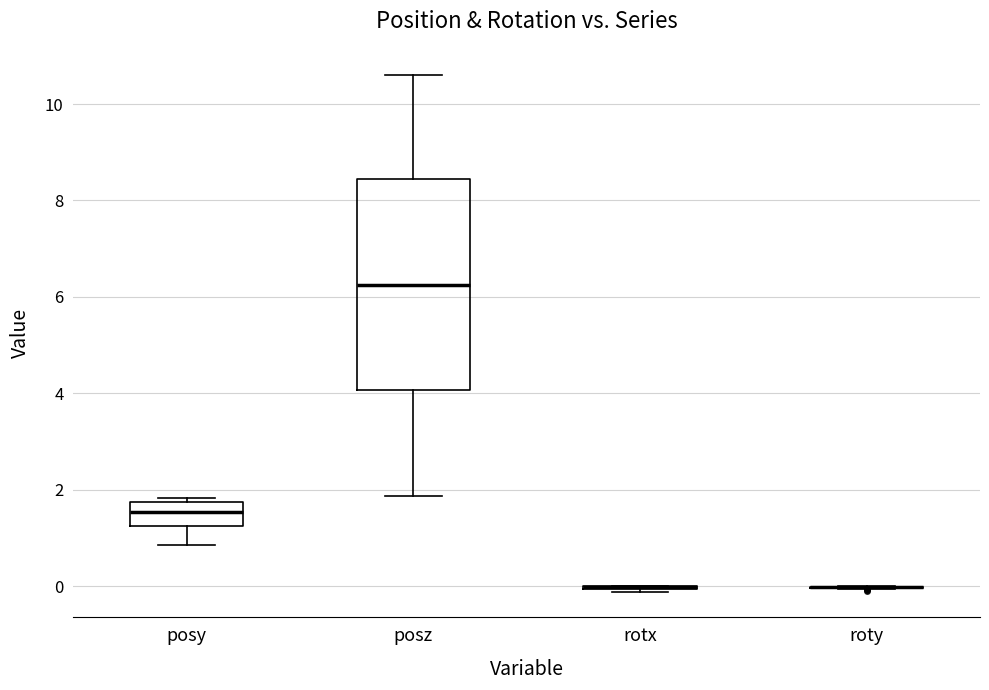

Reading left to right, transcribe this box plot: for each box, give where its median line is, the range the box spans, and where its two whiskers end, as read against the y-axis. The values are not printed on the chart, so give them approximately, as read against the axis.

posy: median 1.6, box 1.2 to 1.8, whiskers 0.8 to 1.8 (just above the box's upper edge)
posz: median 6.2, box 4.0 to 8.4, whiskers 1.8 to 10.6
rotx: box collapsed to a line at 0.0, whiskers -0.2 to 0.0
roty: box collapsed to a line at 0.0, whiskers 0.0 to 0.0